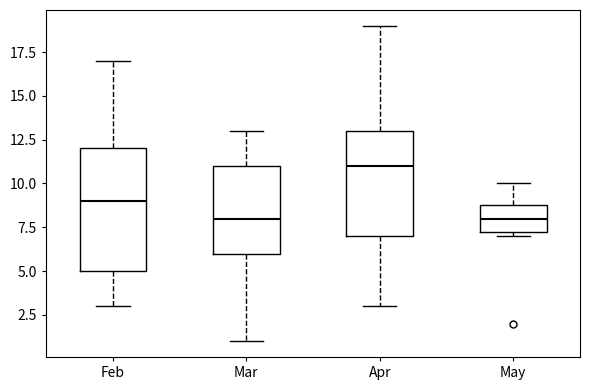

Reading left to right, read every box against the y-axis: the position of its median line, the range the box covers, and the ends of its whiskers. The values are not printed on the chart, so give them approximately, as read against the axis.

Feb: median 9.0, box 5.0 to 12.0, whiskers 3.0 to 17.0
Mar: median 8.0, box 6.0 to 11.0, whiskers 1.0 to 13.0
Apr: median 11.0, box 7.0 to 13.0, whiskers 3.0 to 19.0
May: median 8.0, box 7.5 to 9.0, whiskers 7.0 to 10.0